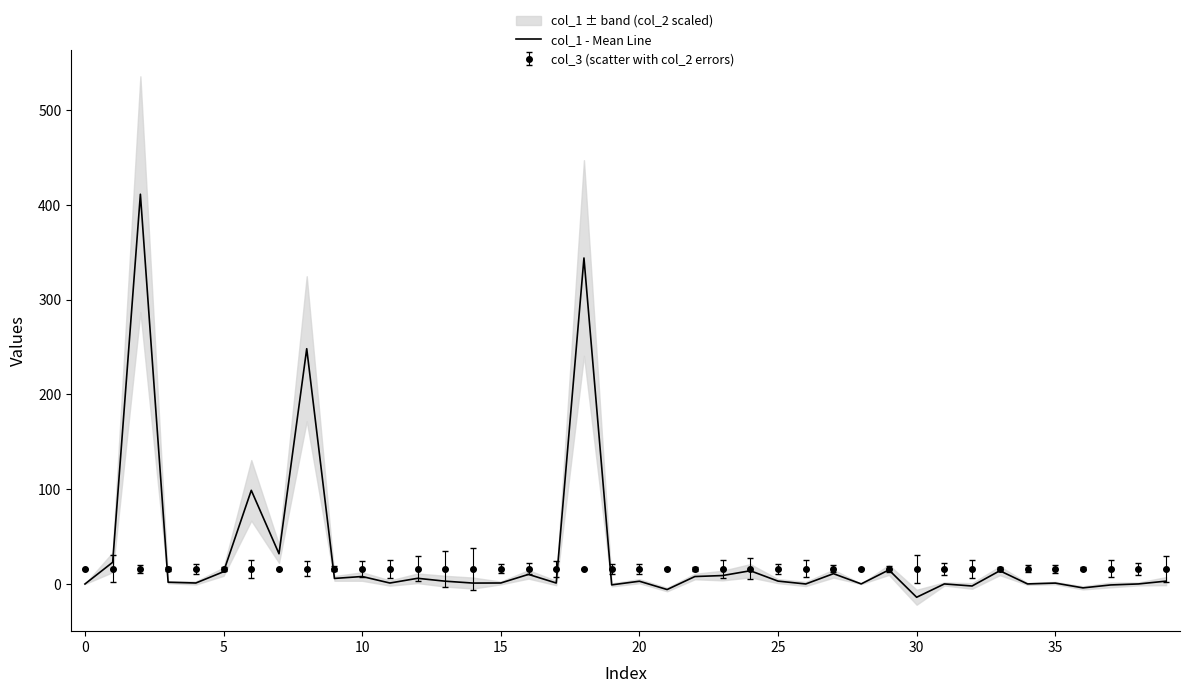

Is it true that the value at 35 is 1.5?

False